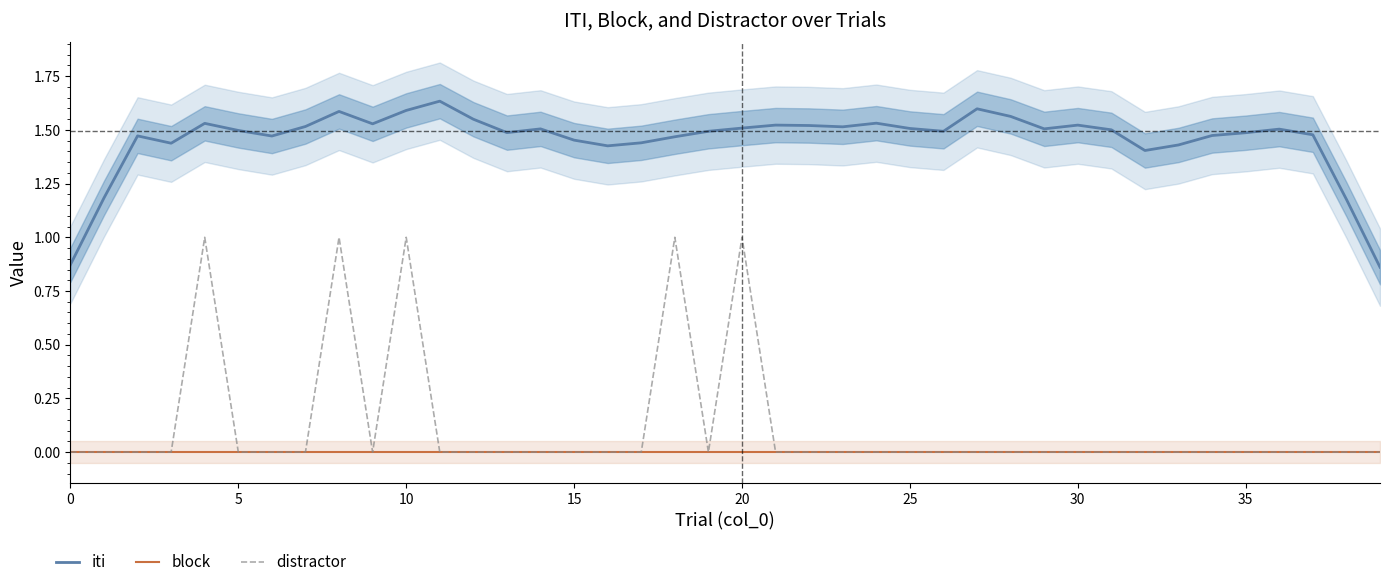

True or false: iti has a value of 1.5 at 15.

True